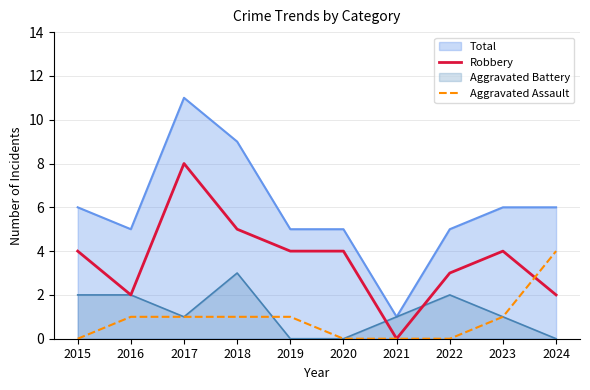

What is the sum of all Robbery values?

36